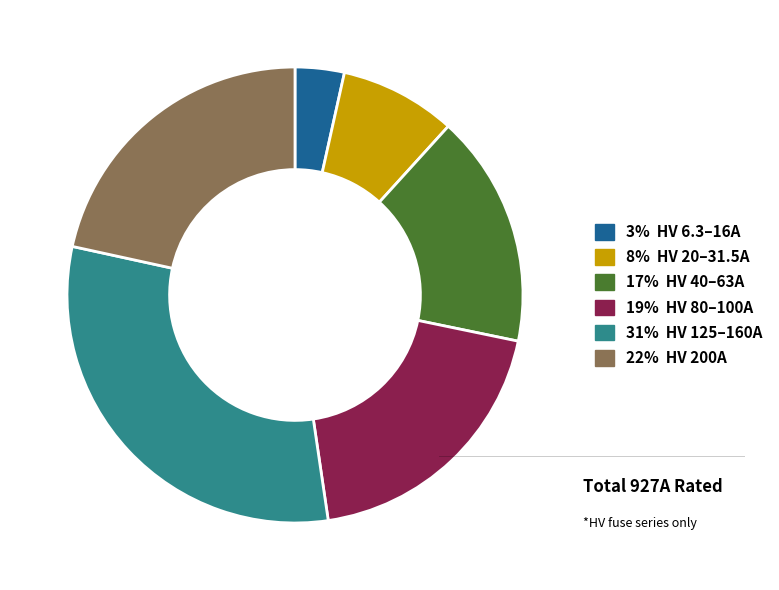

Which slice is the smallest?

3% HV 6.3–16A